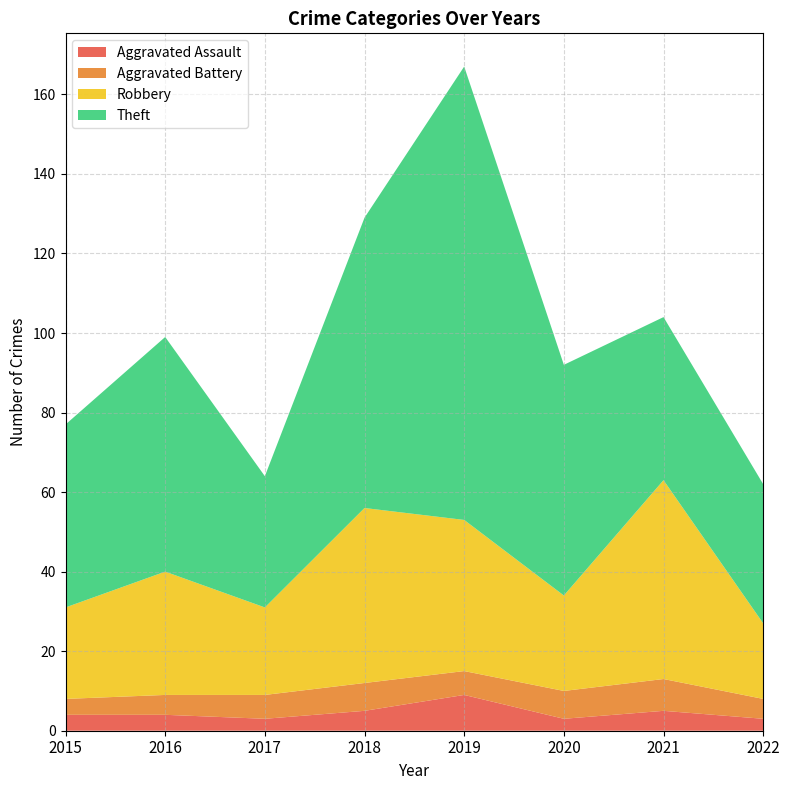

Reading right to left, list all the values displayed in this chart.

Aggravated Assault: 3	5	3	9	5	3	4	4
Aggravated Battery: 5	8	7	6	7	6	5	4
Robbery: 19	50	24	38	44	22	31	23
Theft: 35	41	58	114	73	33	59	46